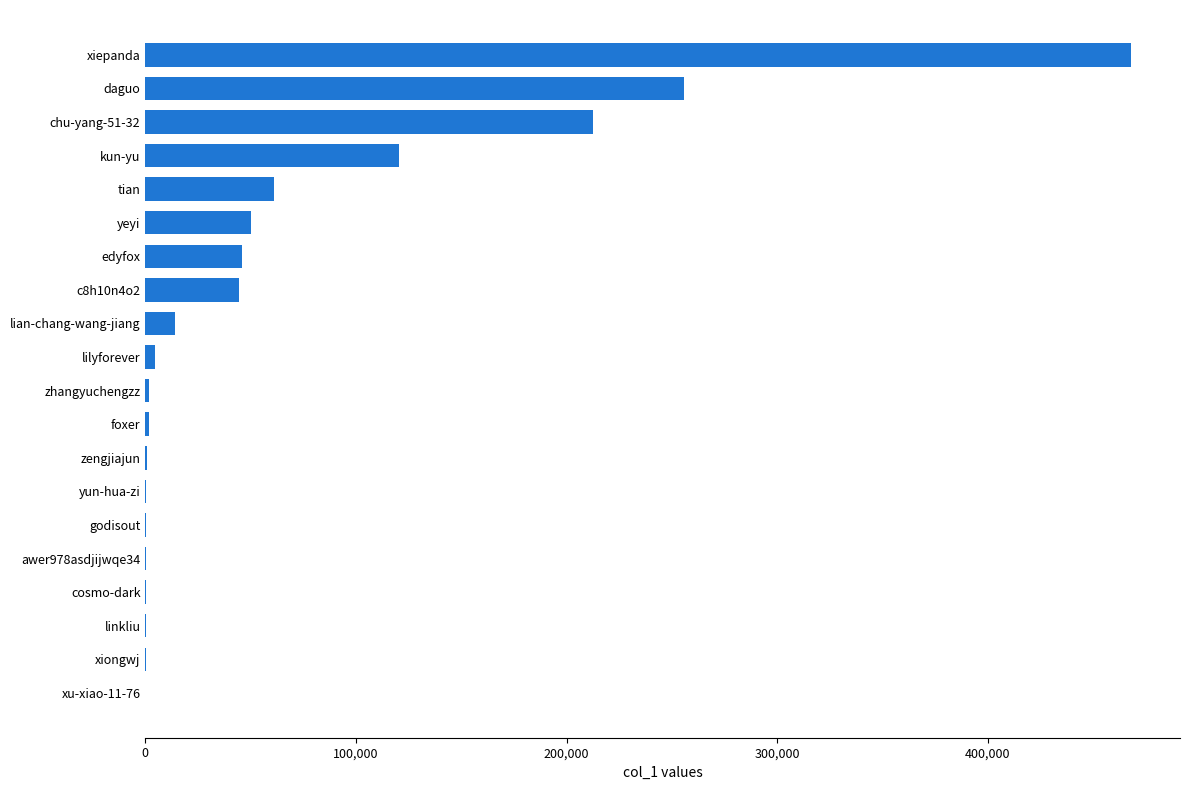

What is the average value?

64090